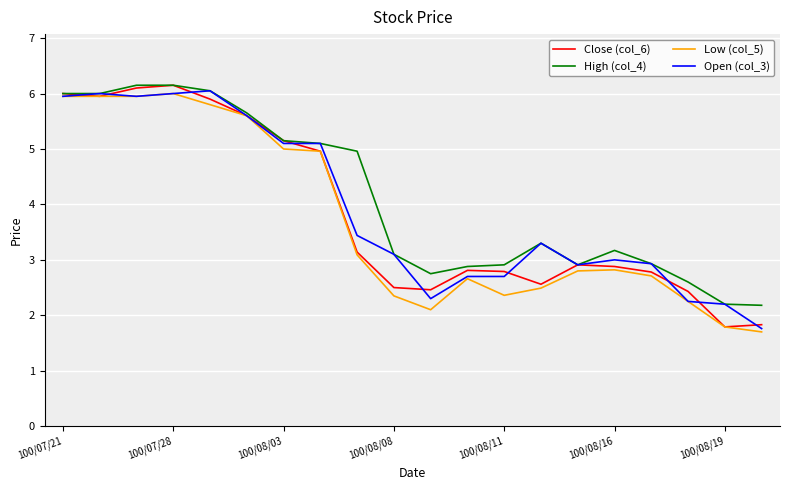

What is the difference between the maximum and minimum values in the Close (col_6) series?

4.4